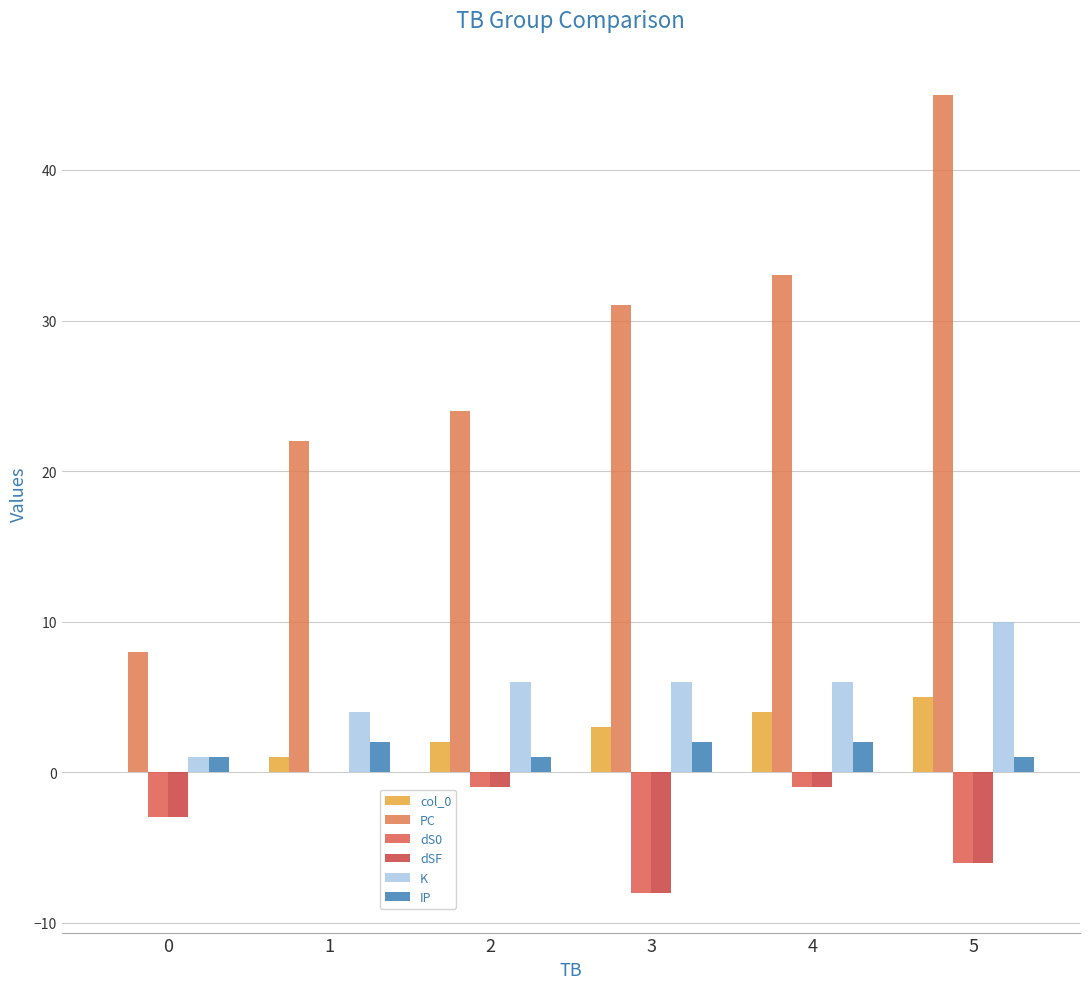

Reading left to right, list all the values displayed in this chart.

col_0: 0	1	2	3	4	5
PC: 8	22	24	31	33	45
dS0: -3	0	-1	-8	-1	-6
dSF: -3	0	-1	-8	-1	-6
K: 1	4	6	6	6	10
IP: 1	2	1	2	2	1